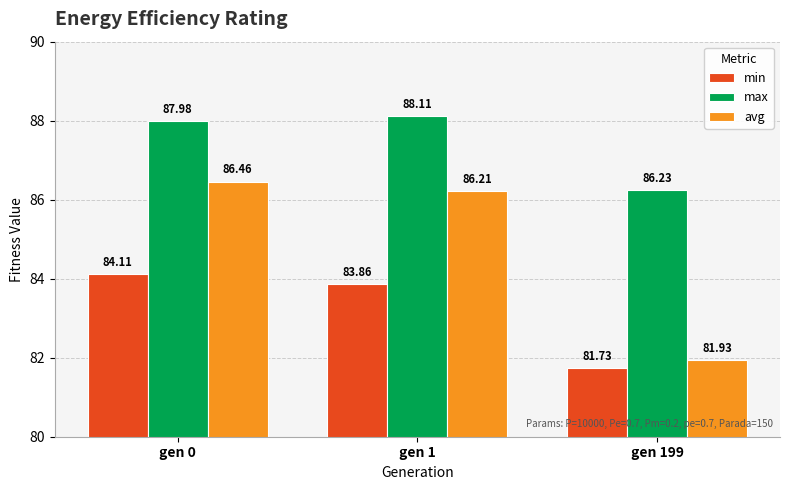

How many groups of bars are there?

3